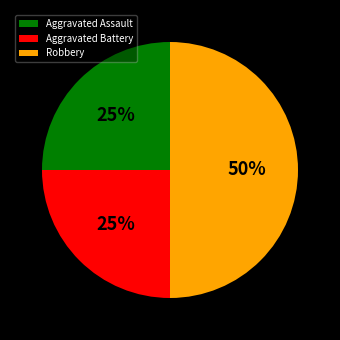

Does Aggravated Battery represent more than half of the total?

No